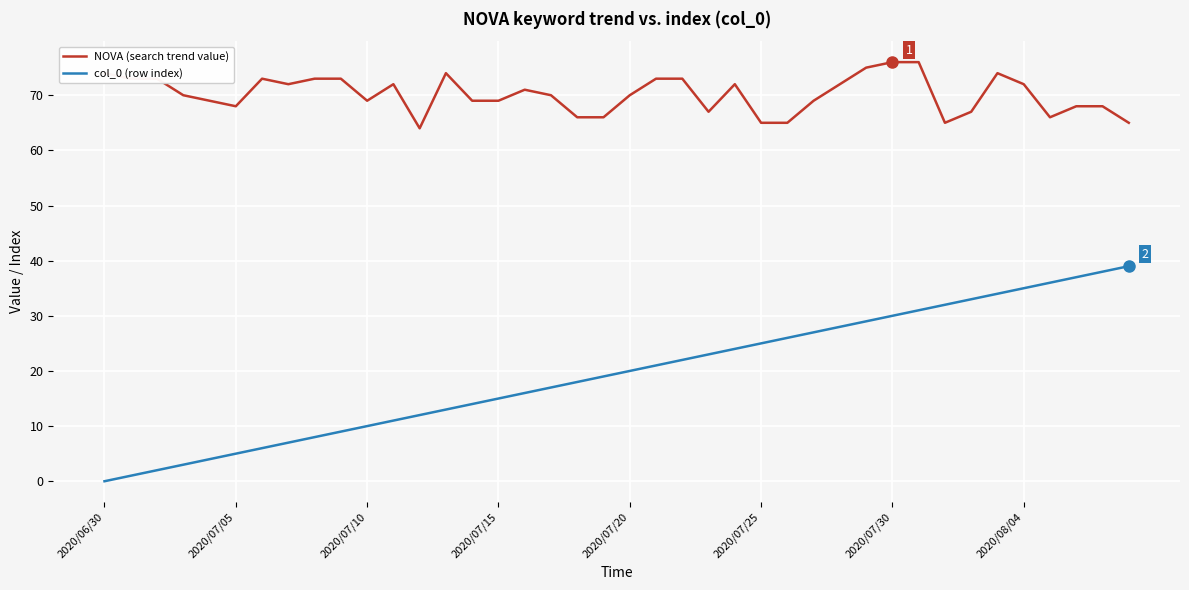

What are all the series names shown in the legend?

NOVA (search trend value), col_0 (row index)